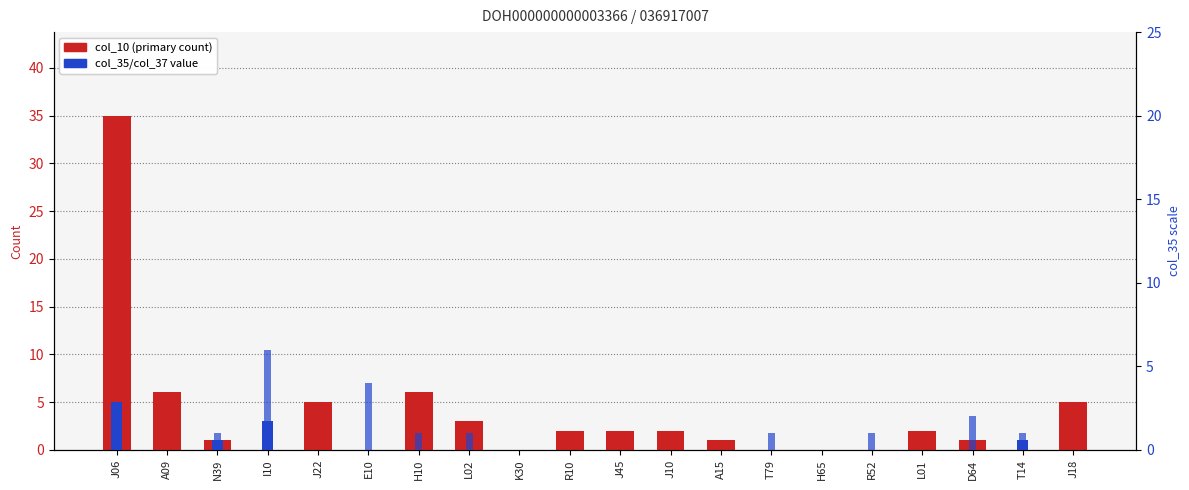

Count the number of data series in this chart.

3